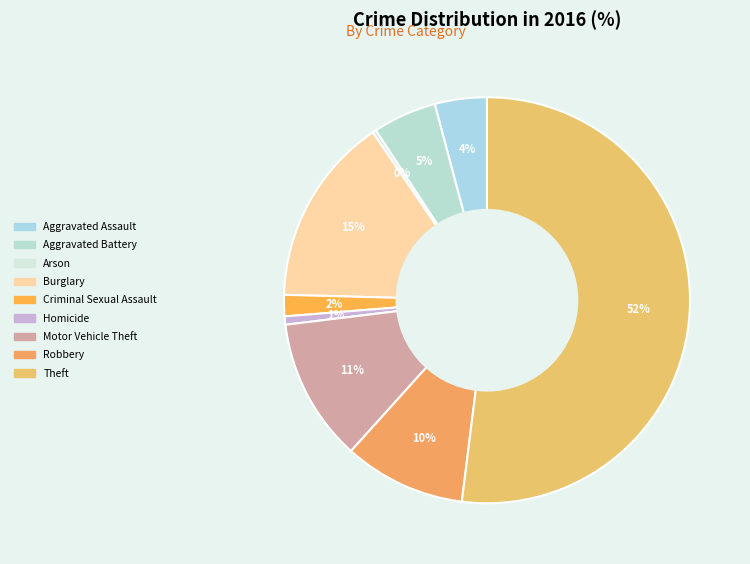

What percentage is NOT represented by Aggravated Battery?

94.9%